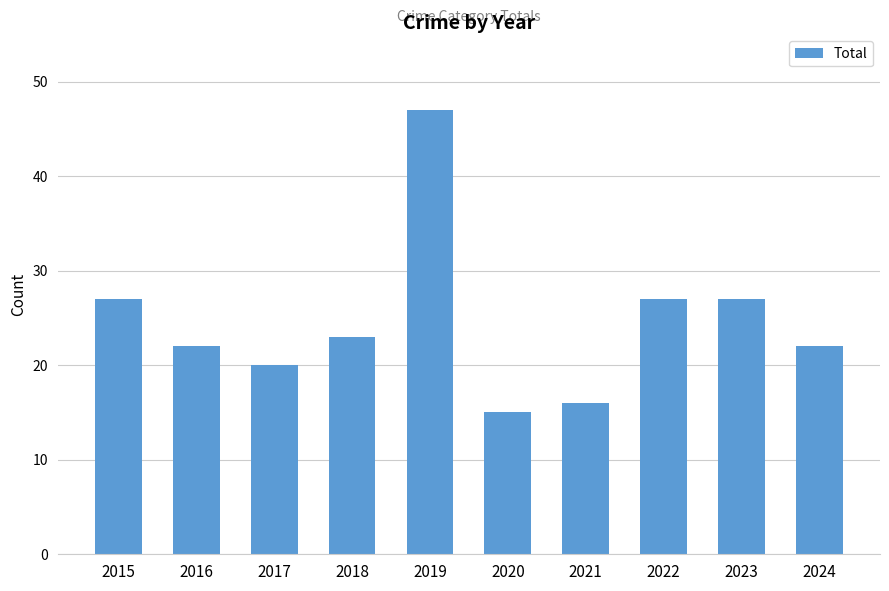

Reading left to right, extract all data points from this chart.

27	22	20	23	47	15	16	27	27	22